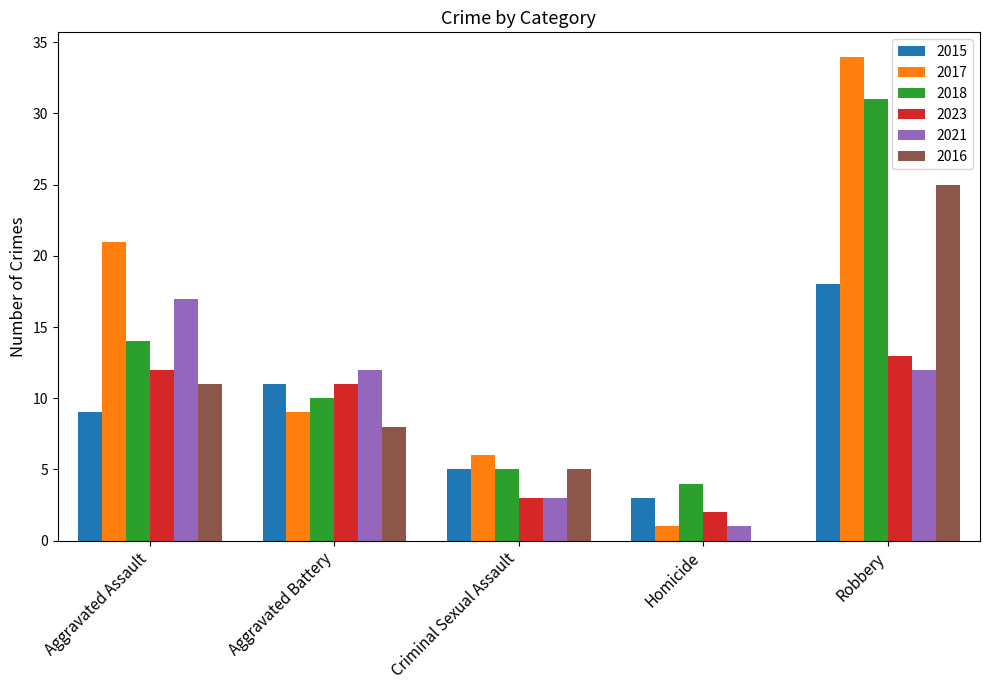

Does the chart contain stacked bars?

No